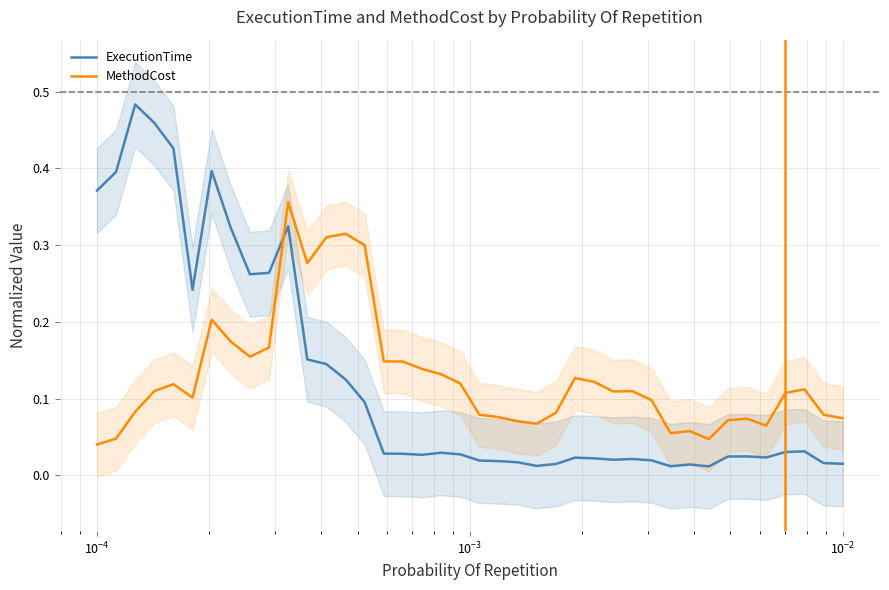

How many intersections are there between MethodCost and ExecutionTime?

1